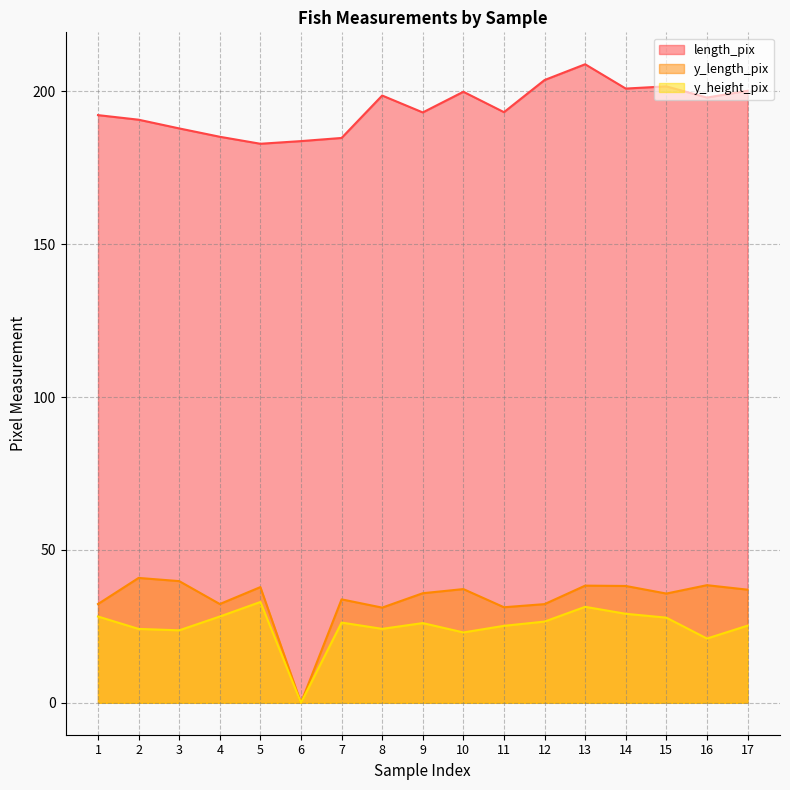

Which category has the highest value across all series?

13